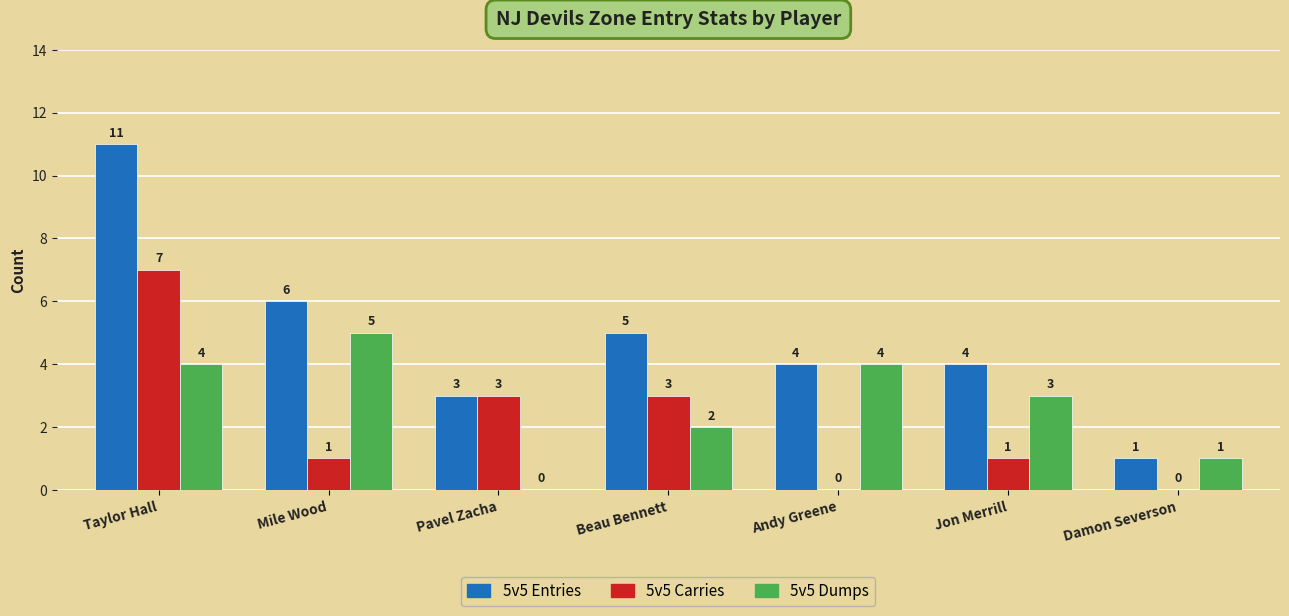

Between Beau Bennett and Andy Greene, which series saw the biggest shift?

5v5 Carries